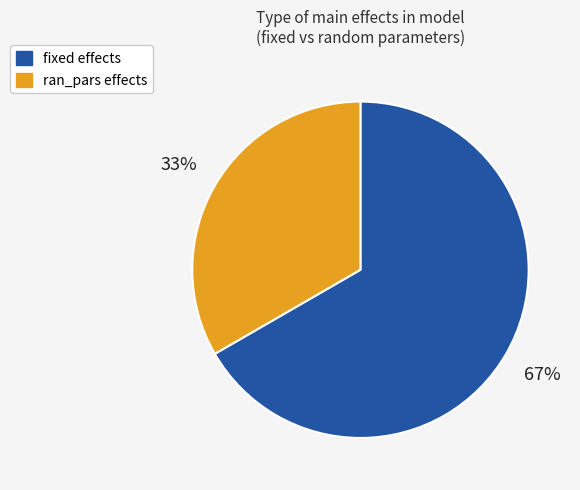

What is the ratio of the value at ran_pars to the value at fixed?

0.5